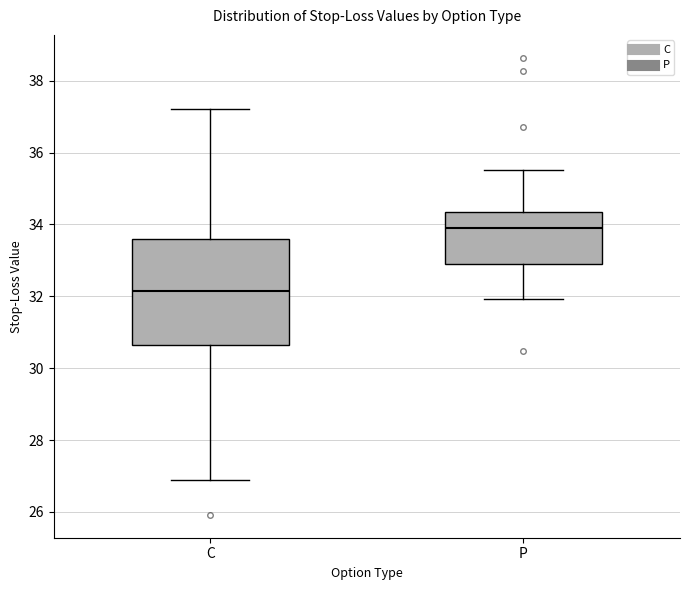

Which box is the tallest, from its lower edge to its upper edge?

C